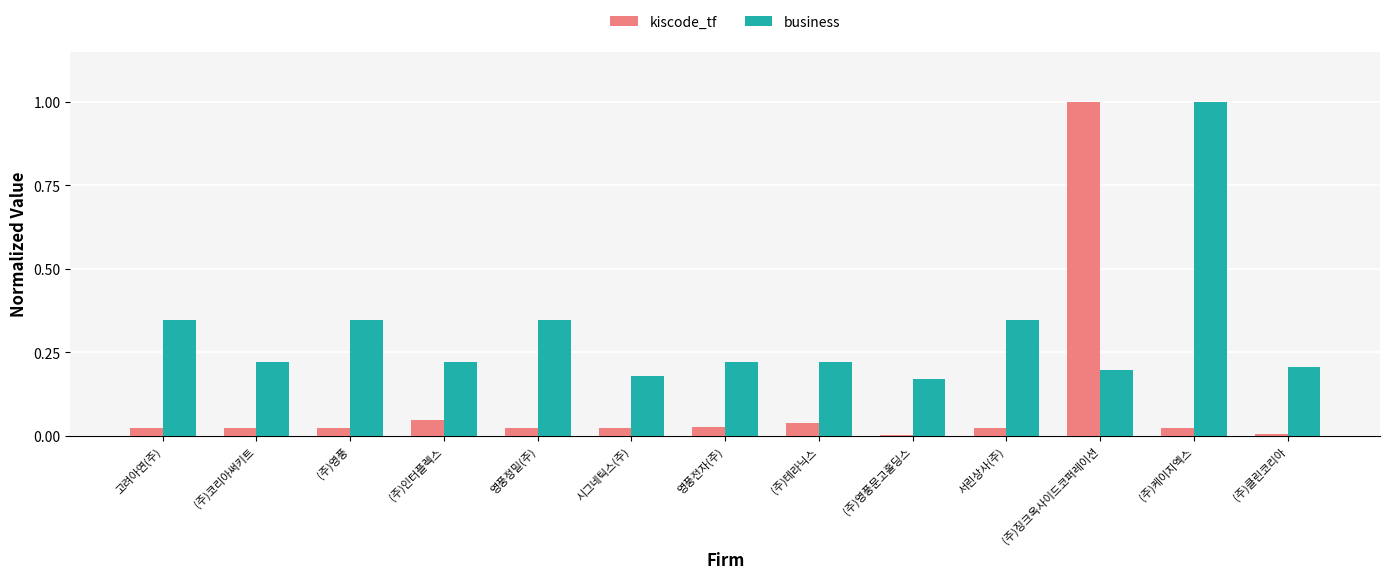

At which category is the sum across all series the highest?

(주)징크옥사이드코퍼레이션